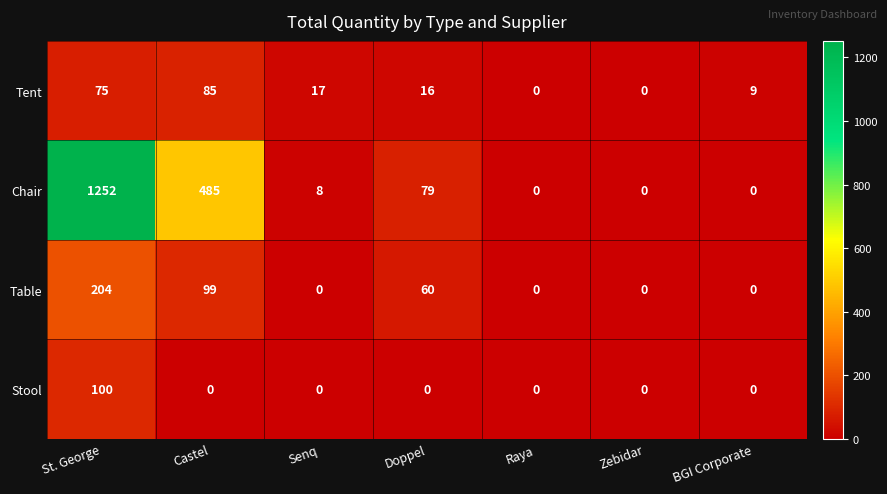

What is the sum of the Chair values at BGI Corporate and Senq?

8